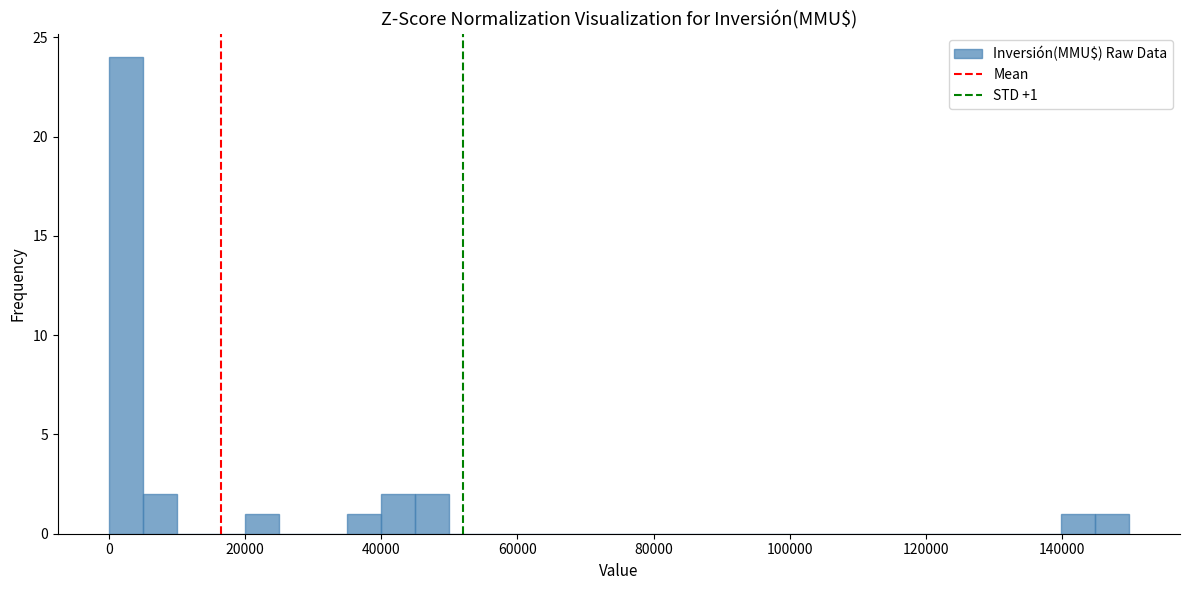

Around what value on the x-axis is the tallest bar? Give the approximate position of its centre, as read against the axis.

2000